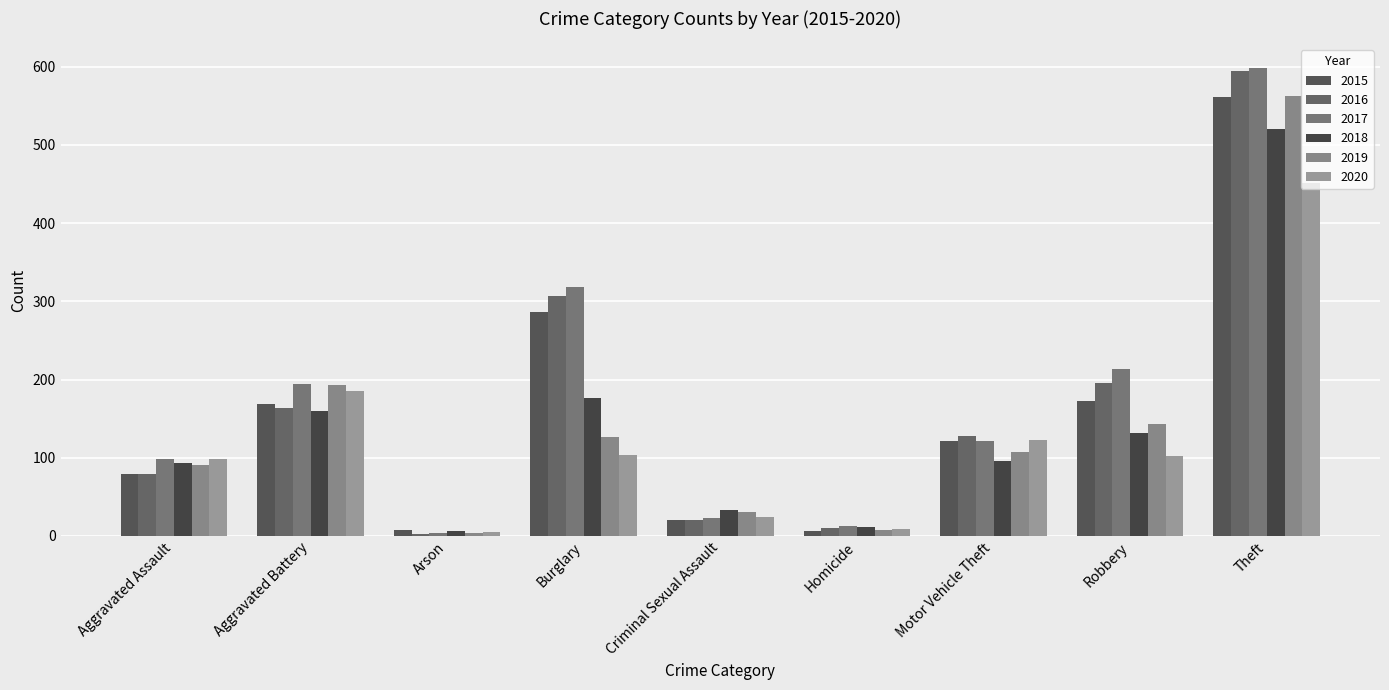

List the series in order of their peak value, lowest first.

2020, 2018, 2015, 2019, 2016, 2017